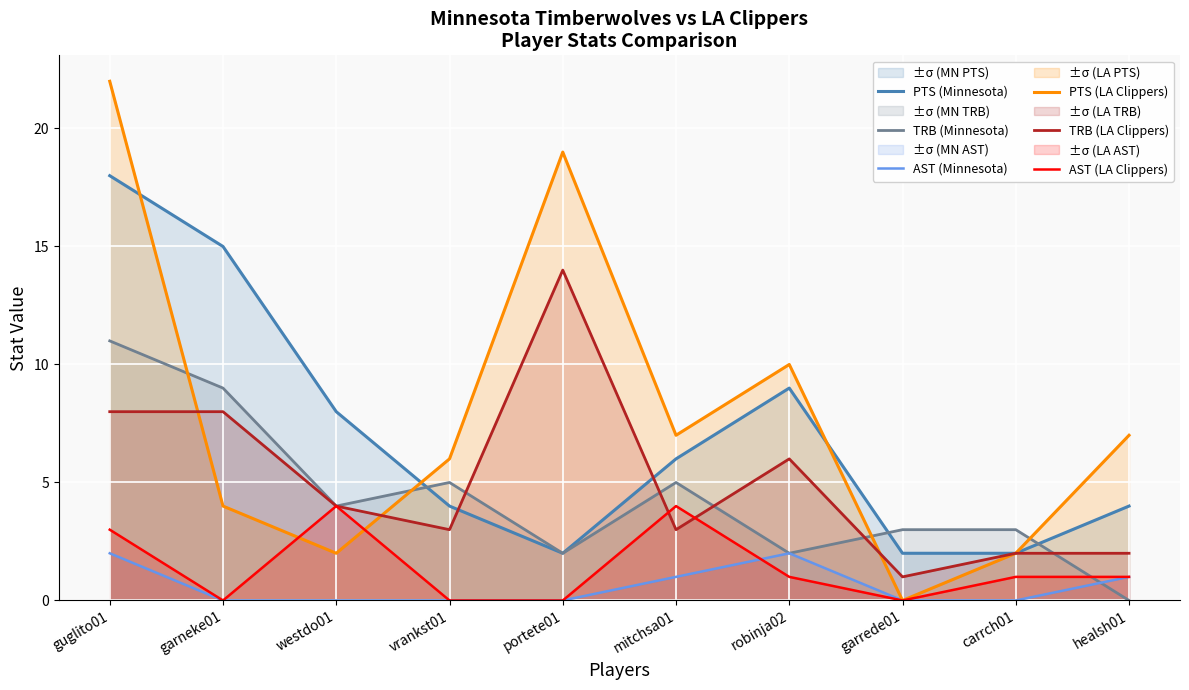

What is the label of the 10th point from the right?

guglito01